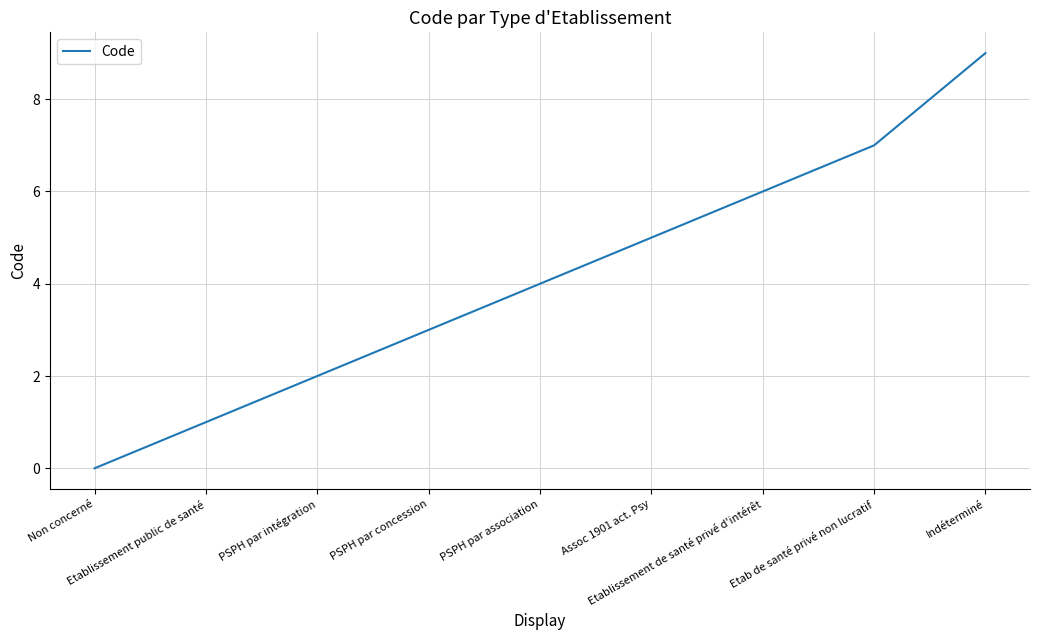

Reading left to right, transcribe all the data shown in this chart.

0	1	2	3	4	5	6	7	9